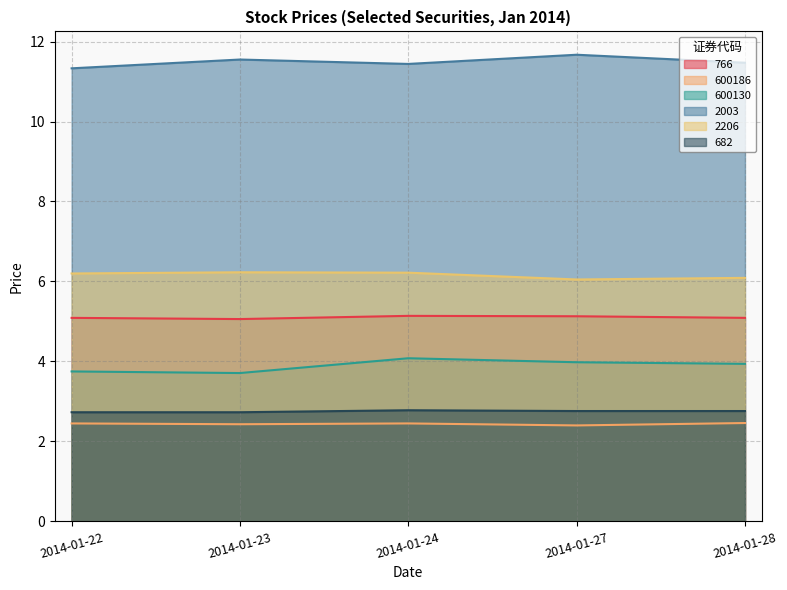

True or false: 2206 and 682 cross at least once.

False